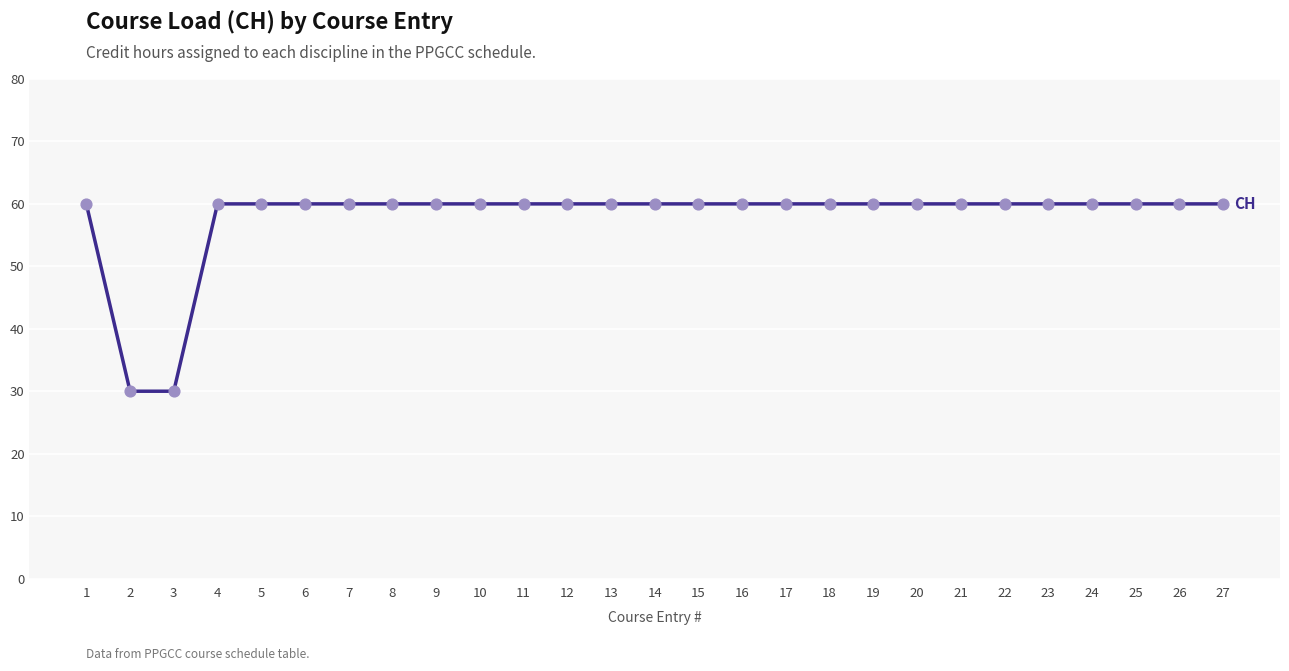

Approximately how many times larger is the value at 9 compared to 20?

1.0